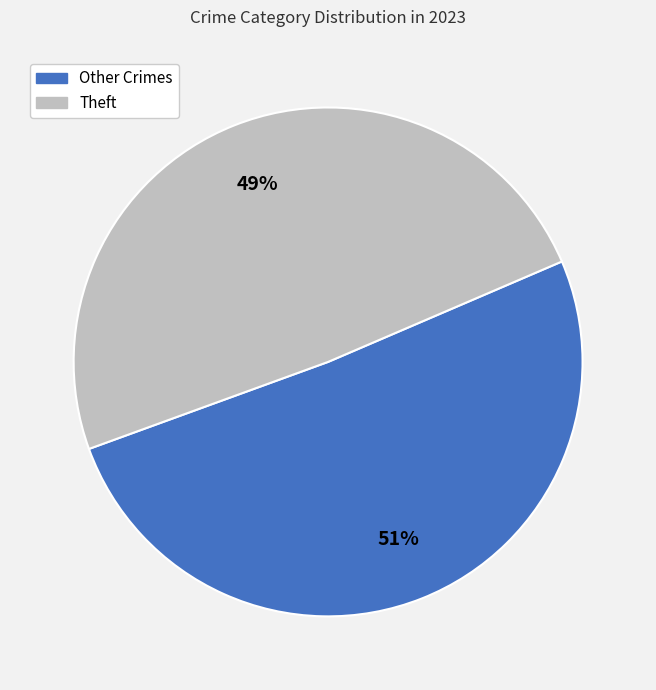

How many segments does this pie chart have?

2